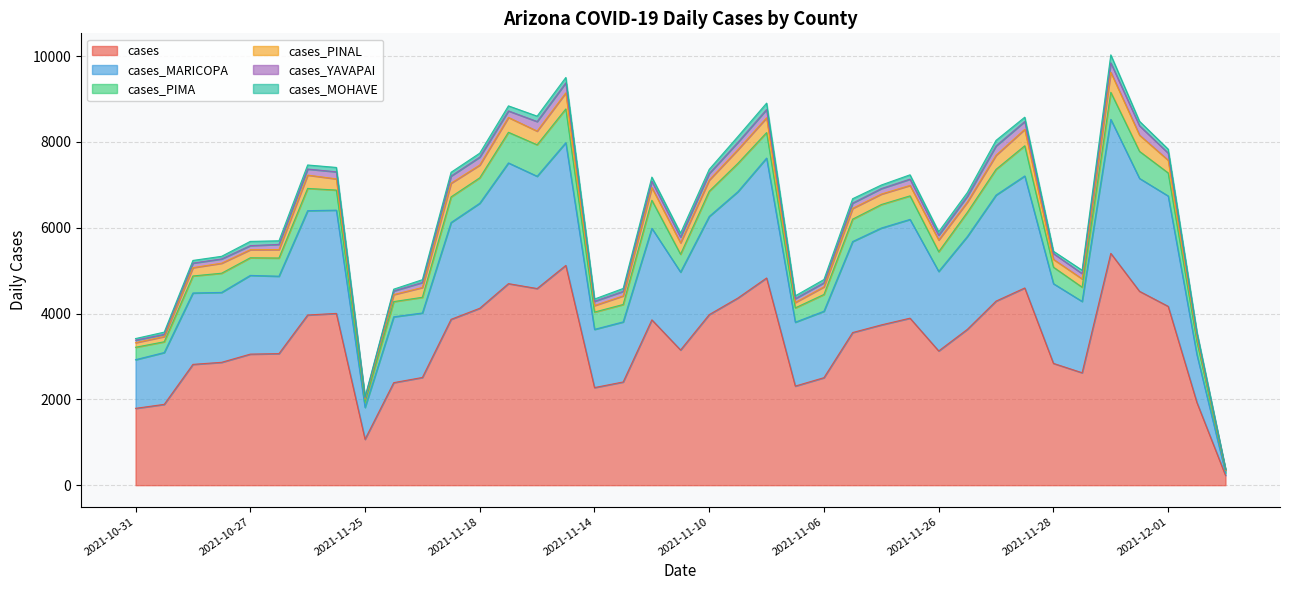

Where is cases_MARICOPA nearest to the value 1591?

2021-10-28